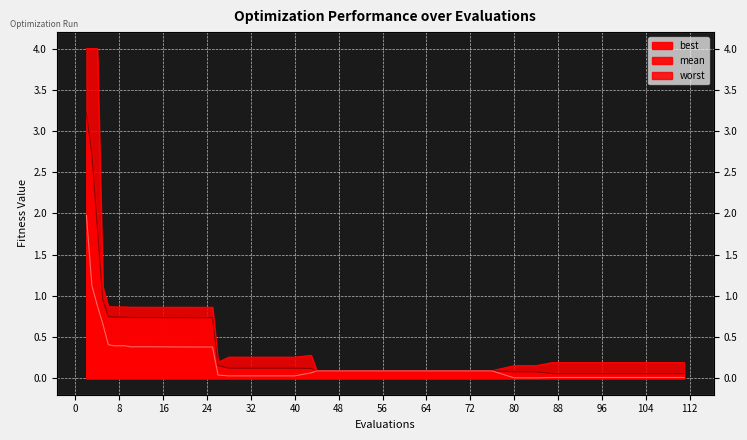

What are all the series names shown in the legend?

mean, best, worst